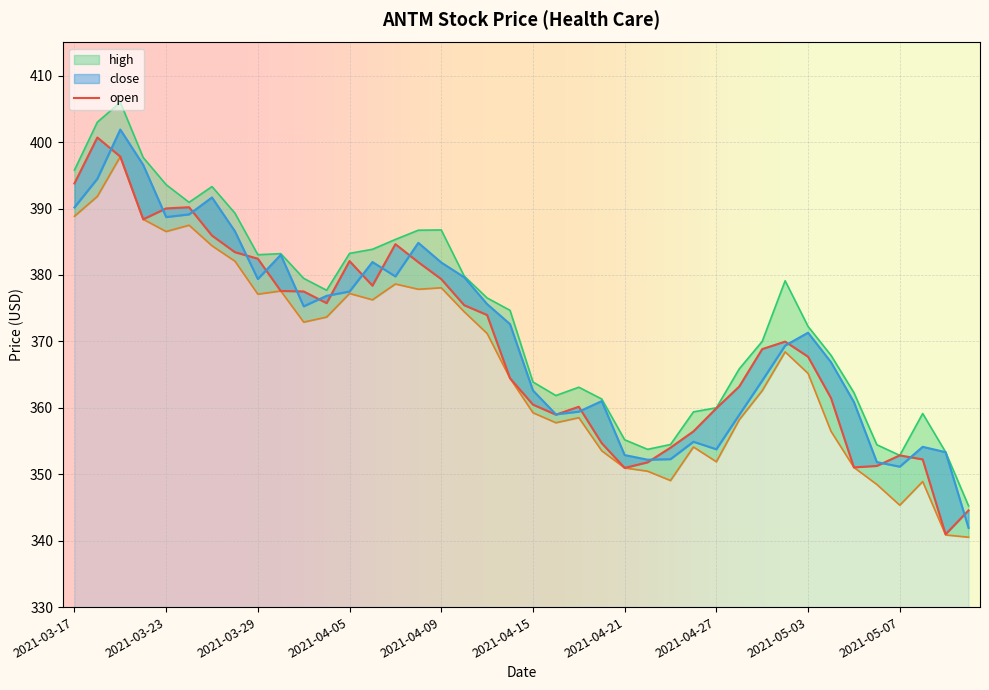

The chart shows a value of 187.1 at 18. True or false?

False